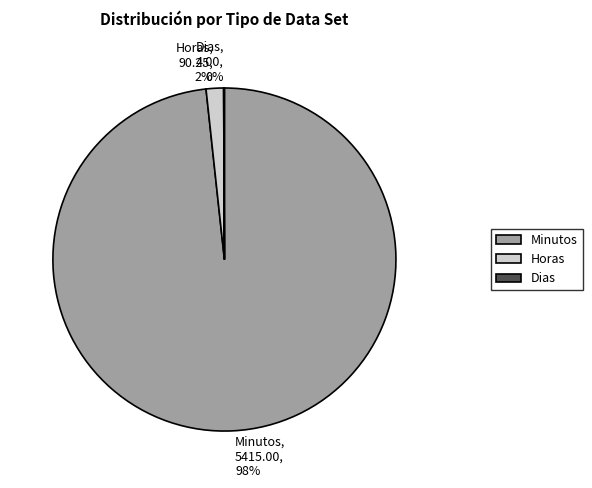

Which has a higher value, Minutos, 5415.00, 98% or Horas, 90.25, 2%?

Minutos, 5415.00, 98%